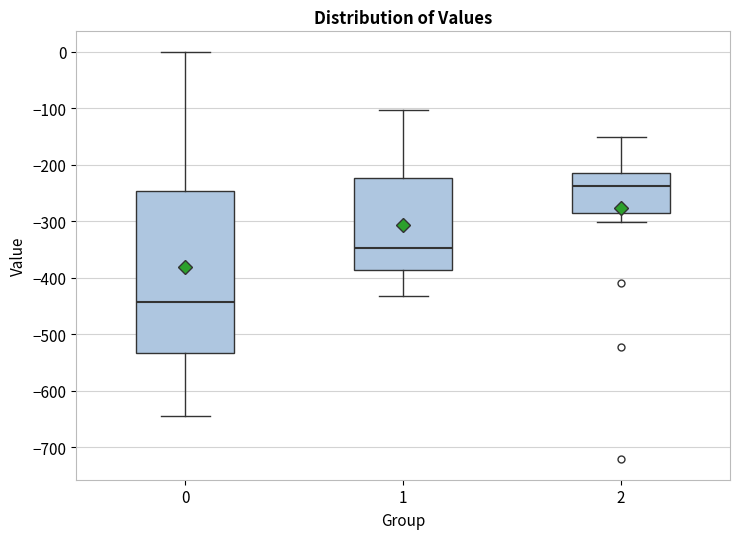

Which box has the highest median line?

2